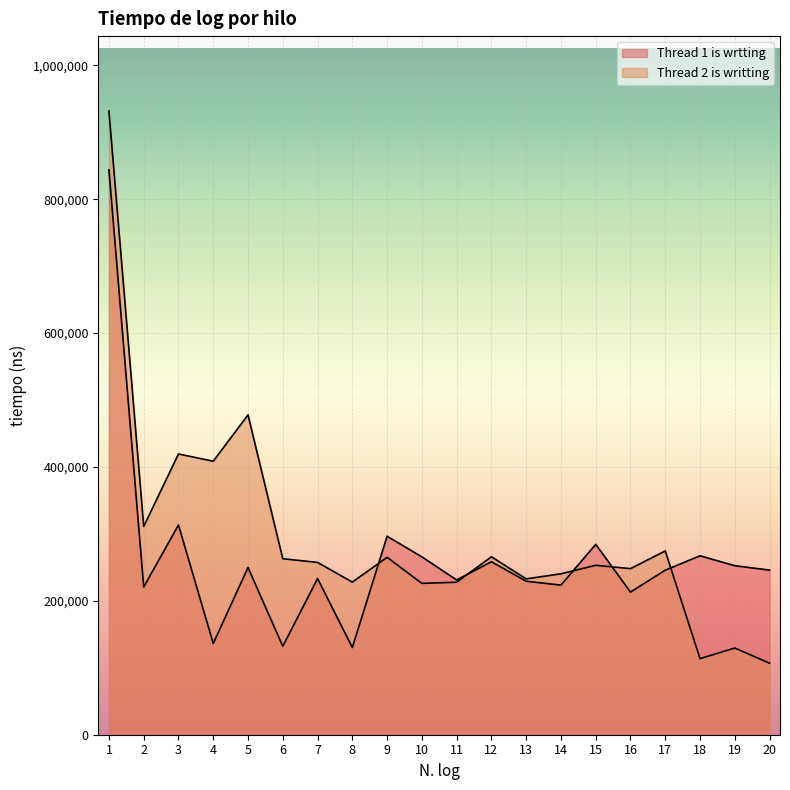

What is the sum of the Thread 2 is writting values at 4 and 13?

641400